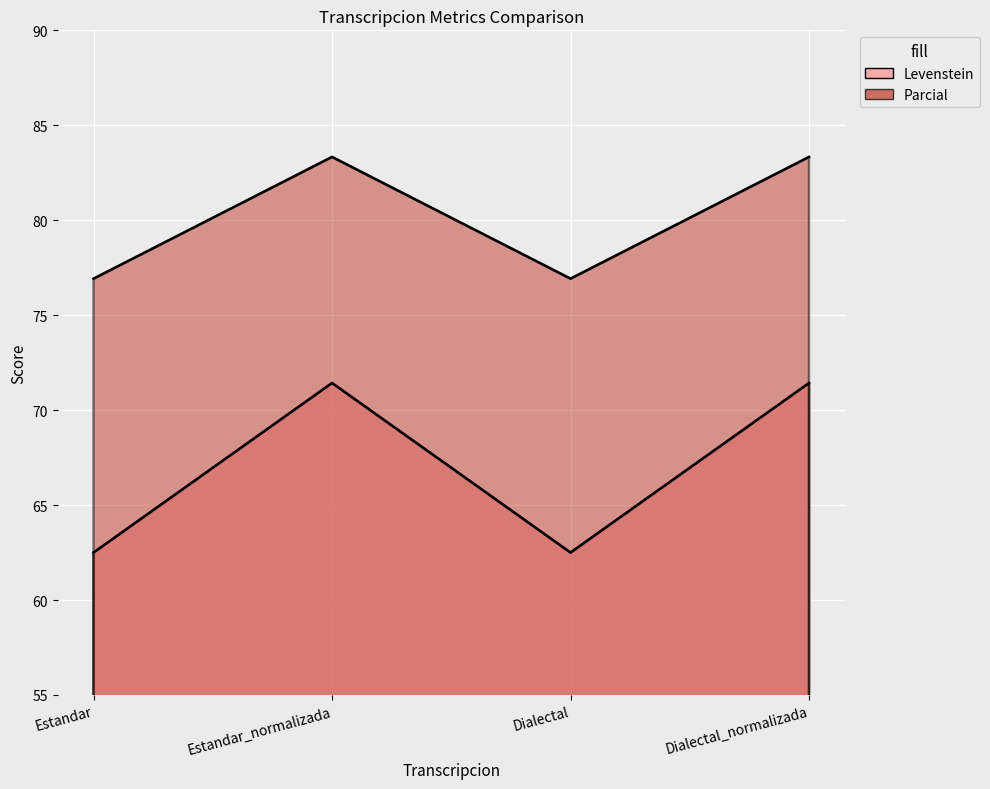

Is it true that Parcial equals 76.9 at Estandar?

True